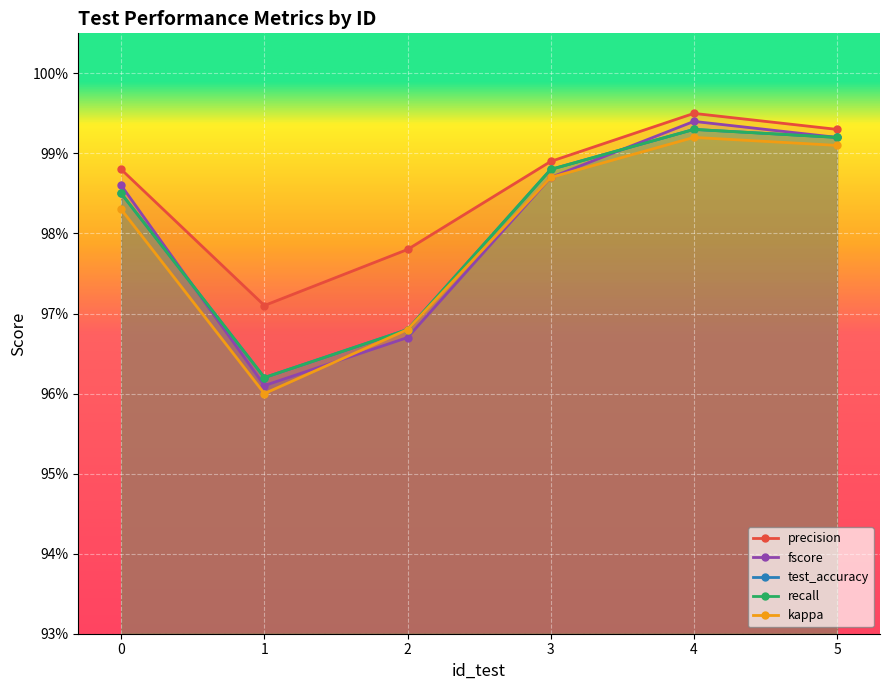

At which category is the sum across all series the highest?

4